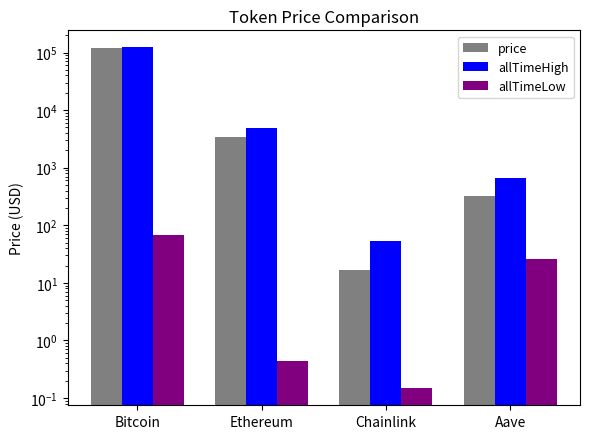

Reading left to right, what are all the values shown in this chart?

price: 118874.0	3412.7	17.0	319.0
allTimeHigh: 122838.0	4878.3	52.7	661.7
allTimeLow: 67.8	0.4	0.1	26.0